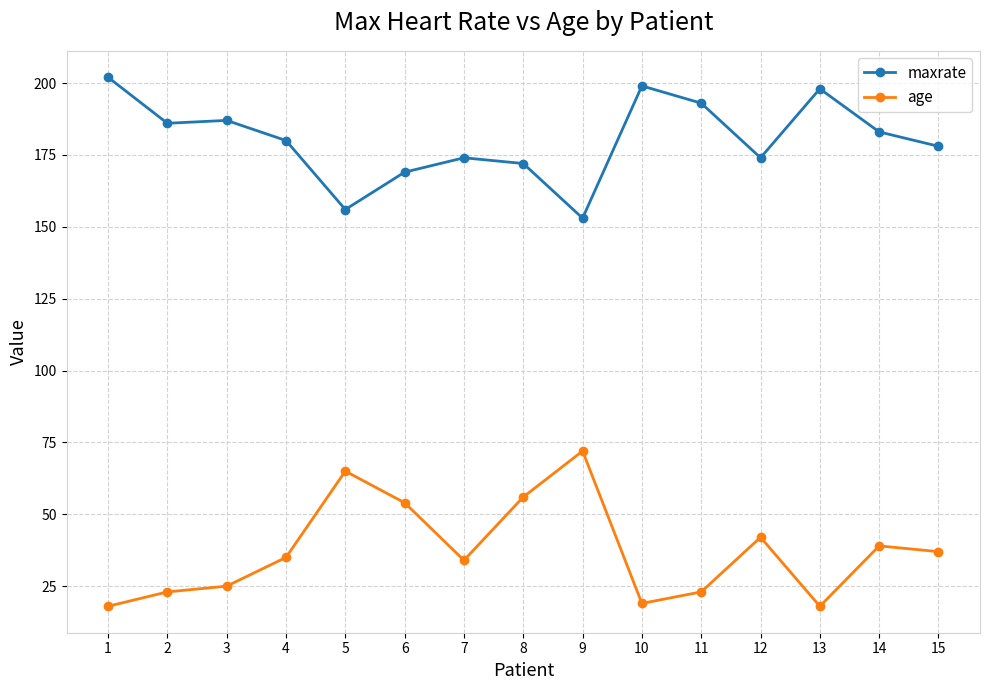

Reading right to left, what are all the values shown in this chart?

maxrate: 178	183	198	174	193	199	153	172	174	169	156	180	187	186	202
age: 37	39	18	42	23	19	72	56	34	54	65	35	25	23	18